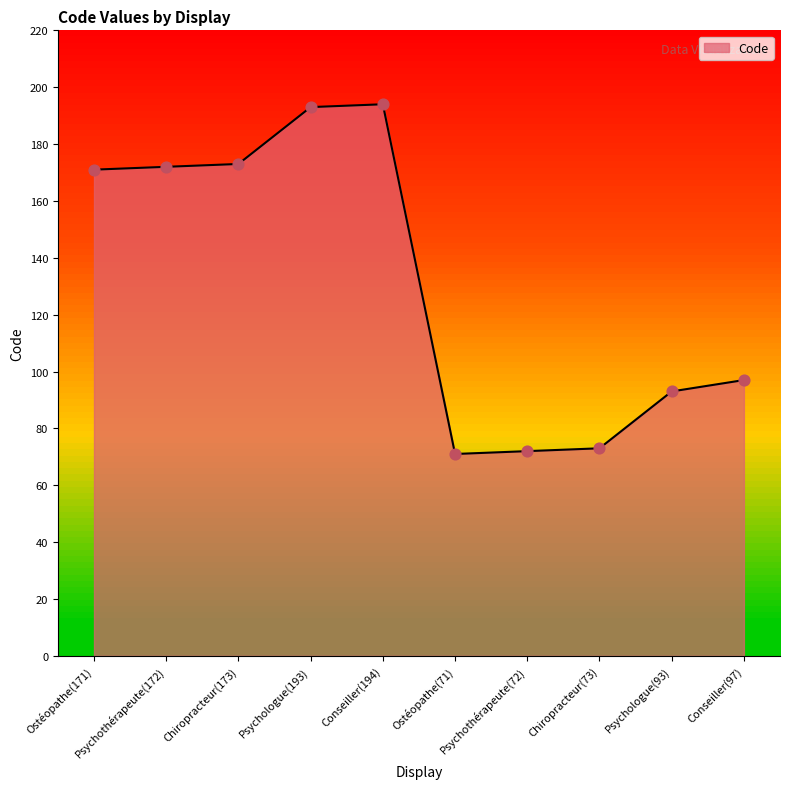

What is the ratio of the value at Psychothérapeute(172) to the value at Psychologue(93)?

1.8